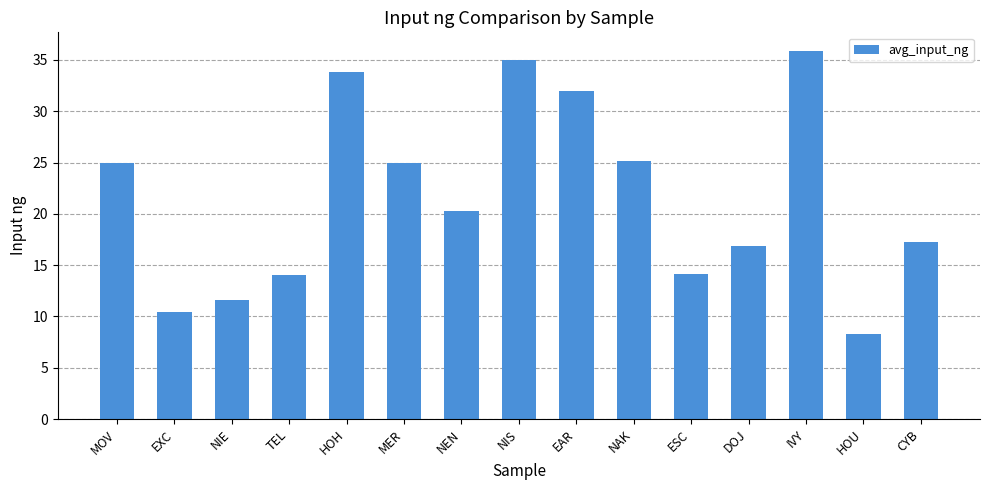

What position from the right is HOH?

11